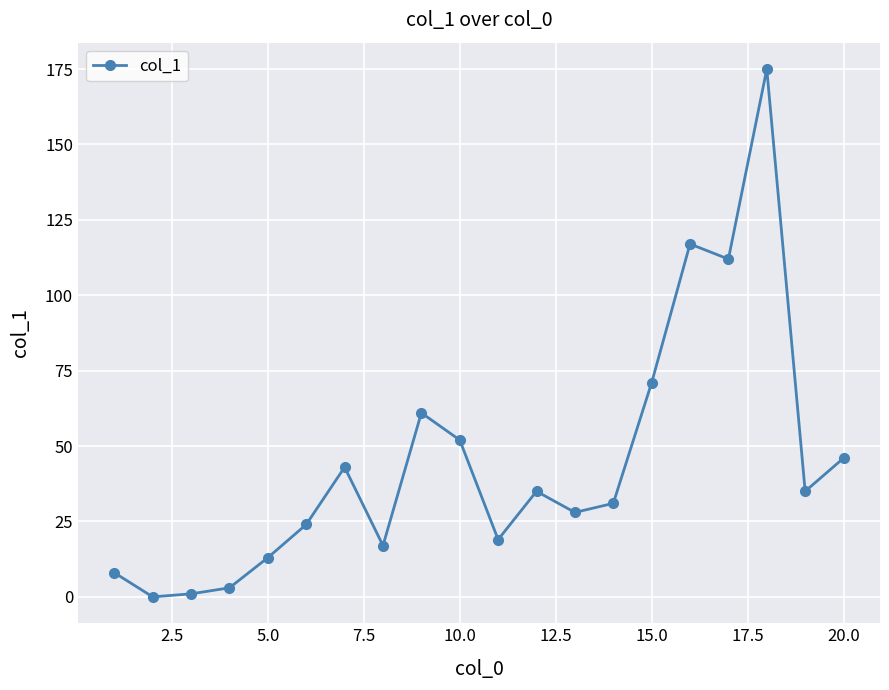

True or false: there are more than 0 points higher than both neighbors.

True